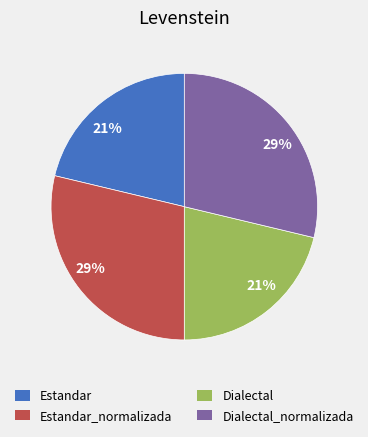

To the nearest percent, what is the average slice percentage?

25%